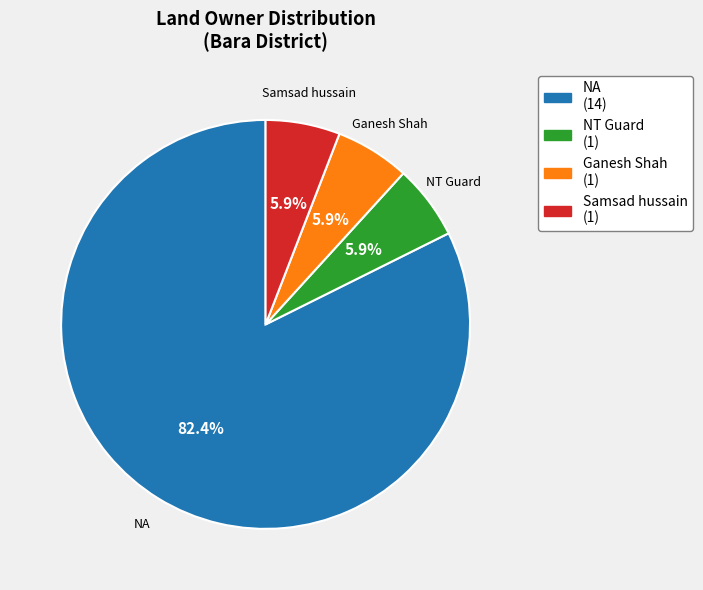

Which slice is the largest?

NA